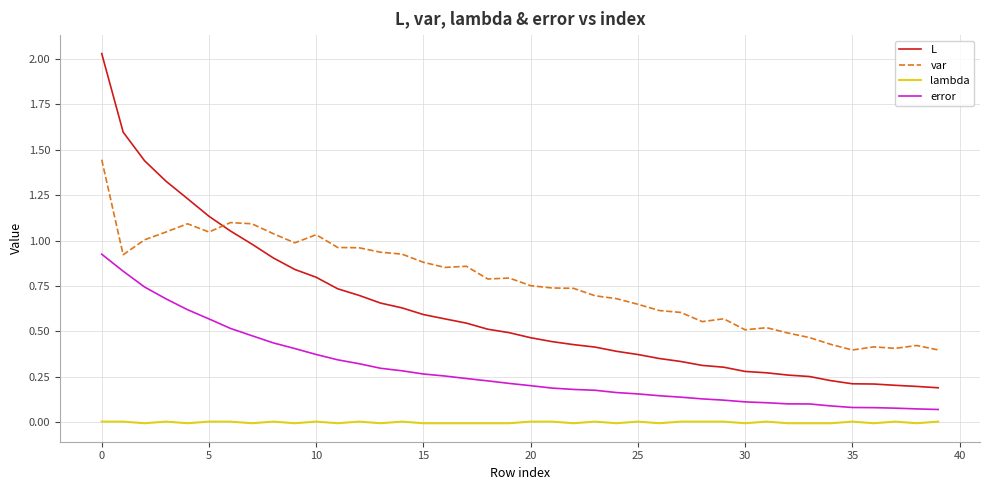

True or false: L and lambda intersect in this chart.

False